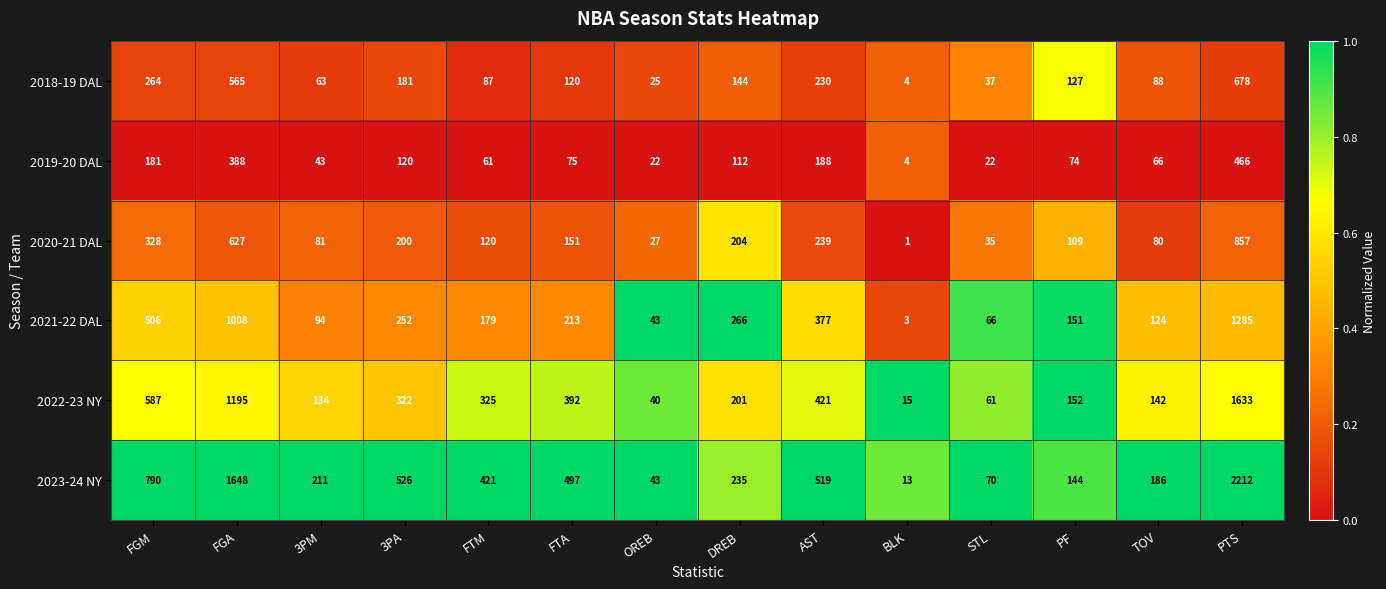

What is the maximum value for 2020-21 DAL?

857